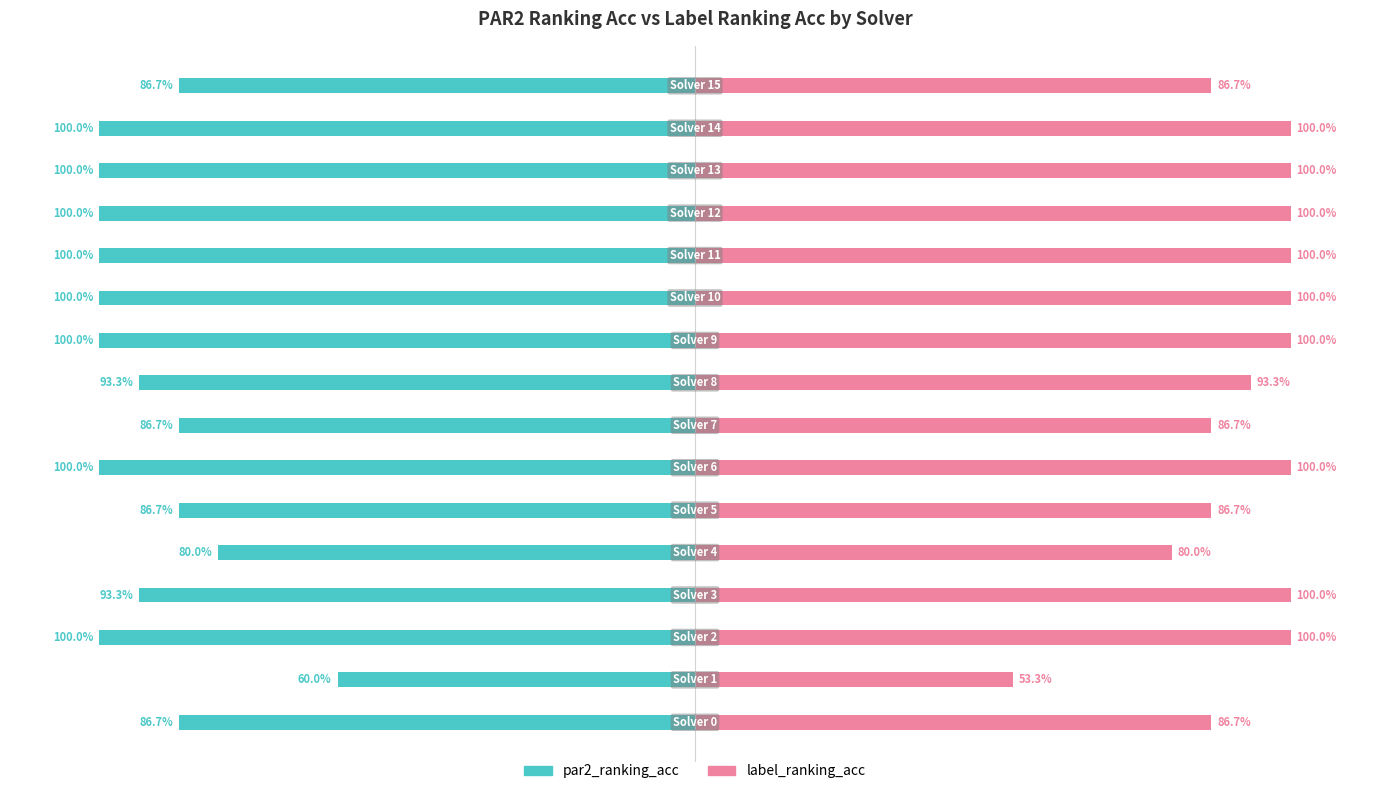

Which series has the largest total across all categories?

label_ranking_acc